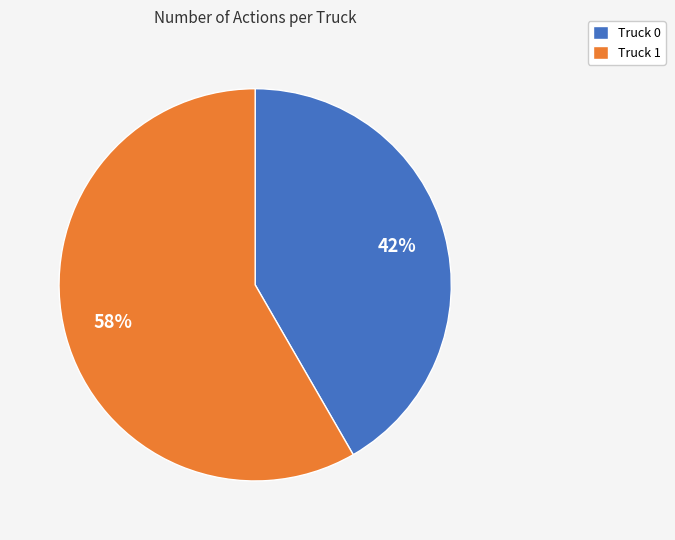

What percentage is the Truck 0 slice, to the nearest percent?

42%